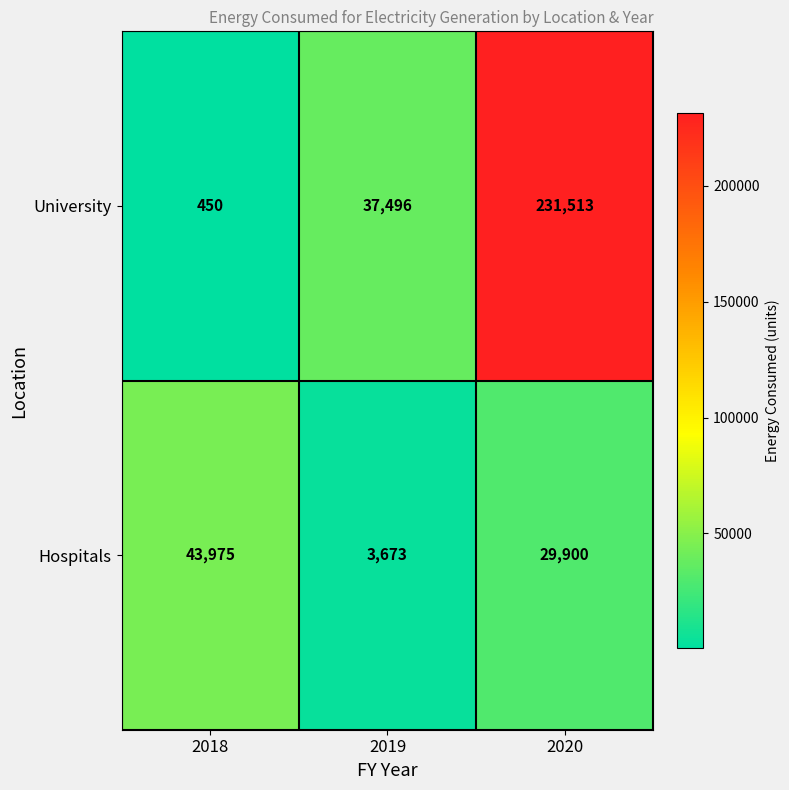

Reading left to right, what are all the values shown in this chart?

University: 2018=450	2019=37496	2020=231513
Hospitals: 2018=43975	2019=3673	2020=29900